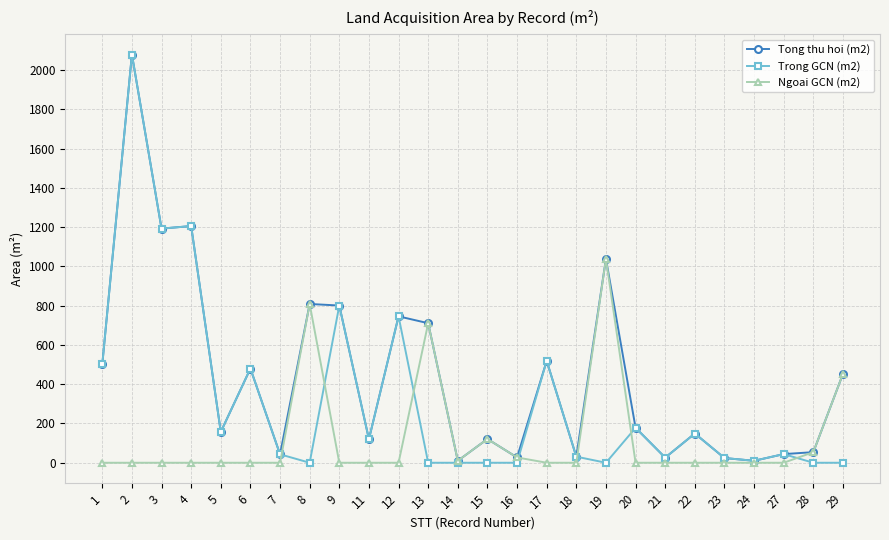

Does the chart have visible grid lines?

Yes